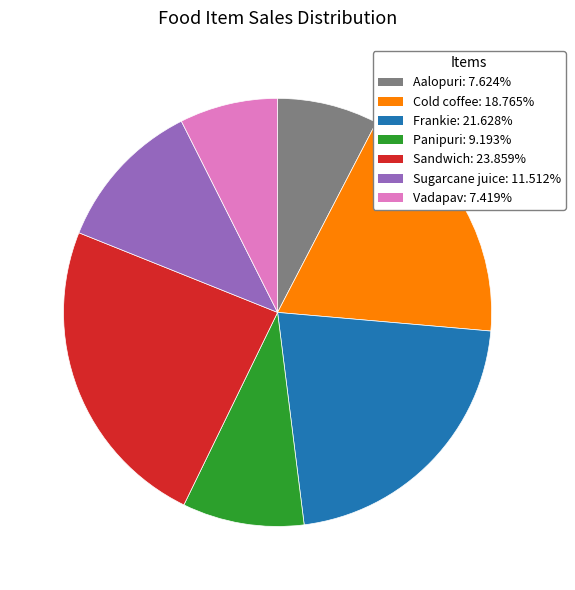

Does Panipuri account for over 50% of the chart?

No